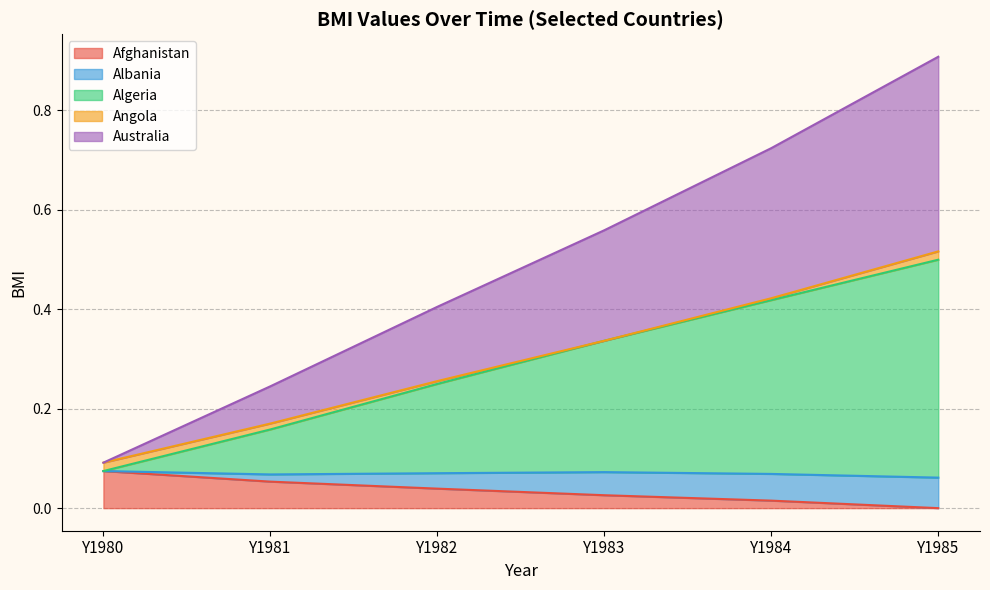

How many Afghanistan values are between 0 and 1?

6